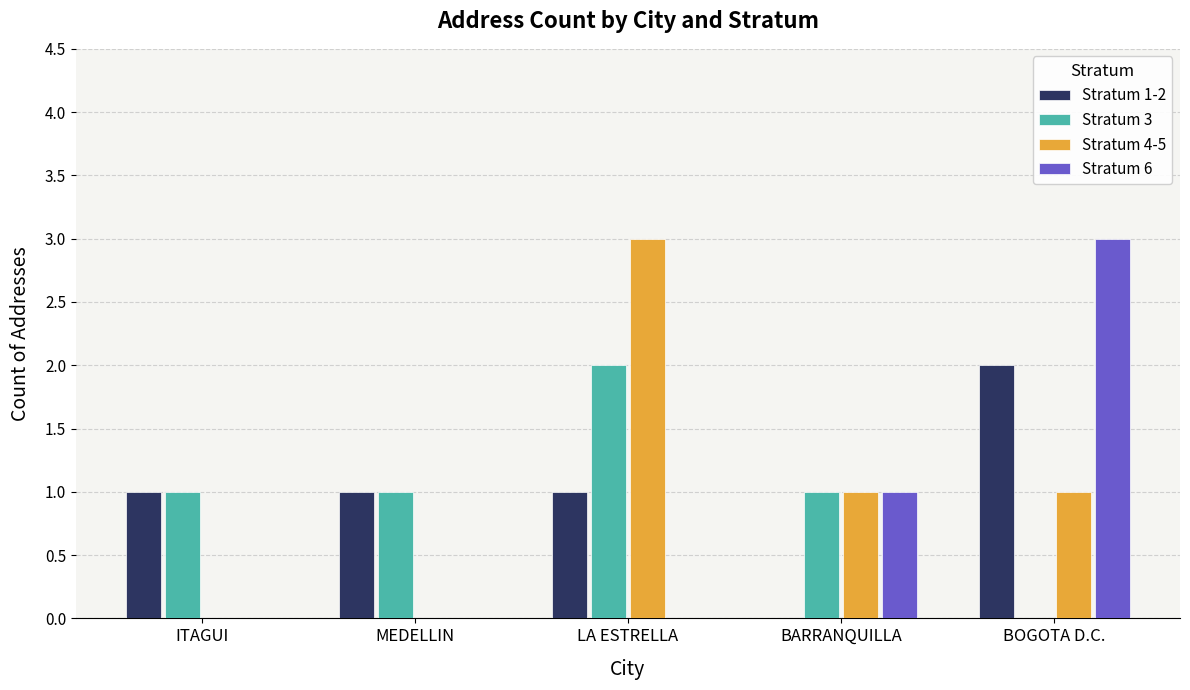

What is the greatest value displayed?

3